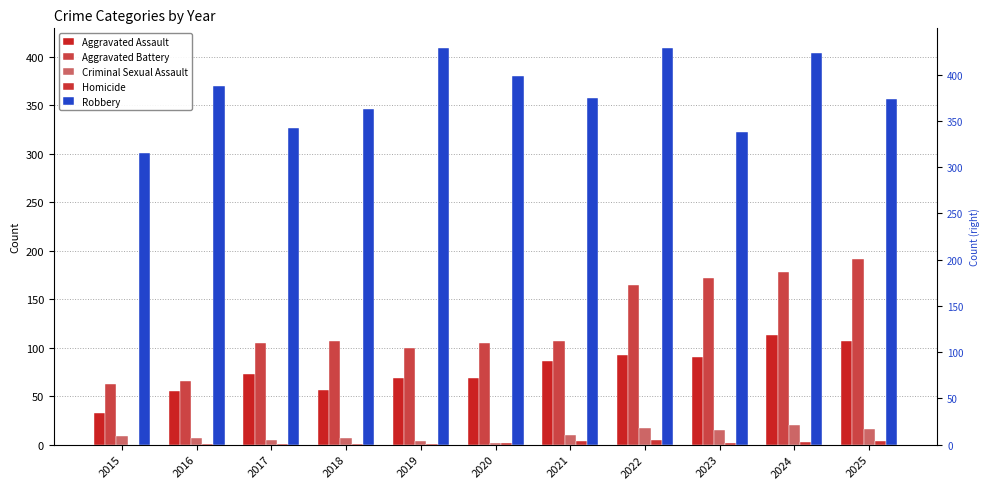

Are the bars grouped side by side (vs. stacked)?

Yes